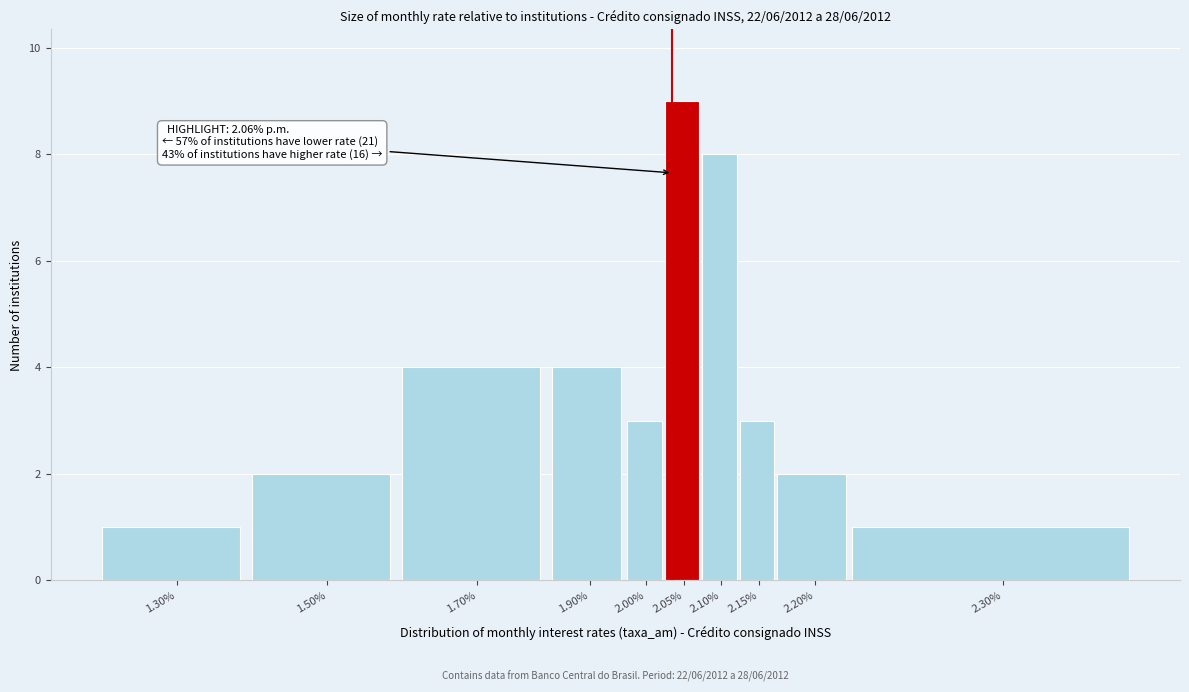

Reading right to left, list all the values displayed in this chart.

2.30%=1	2.20%=2	2.15%=3	2.10%=8	2.05%=9	2.00%=3	1.90%=4	1.70%=4	1.50%=2	1.30%=1